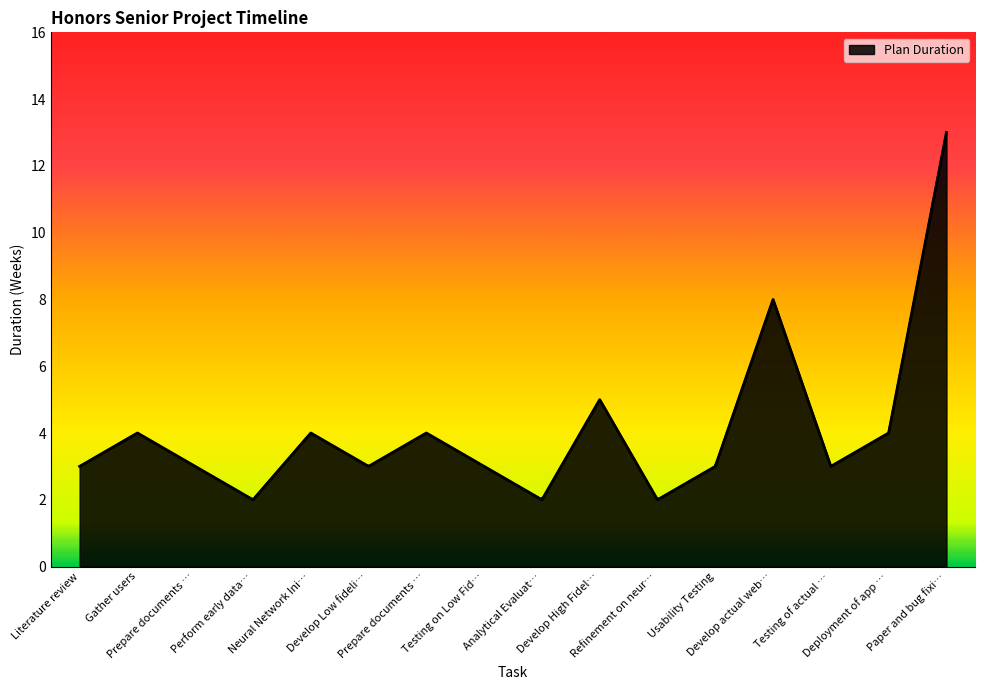

How many points are lower than both their immediate neighbors (excluding endpoints)?

5